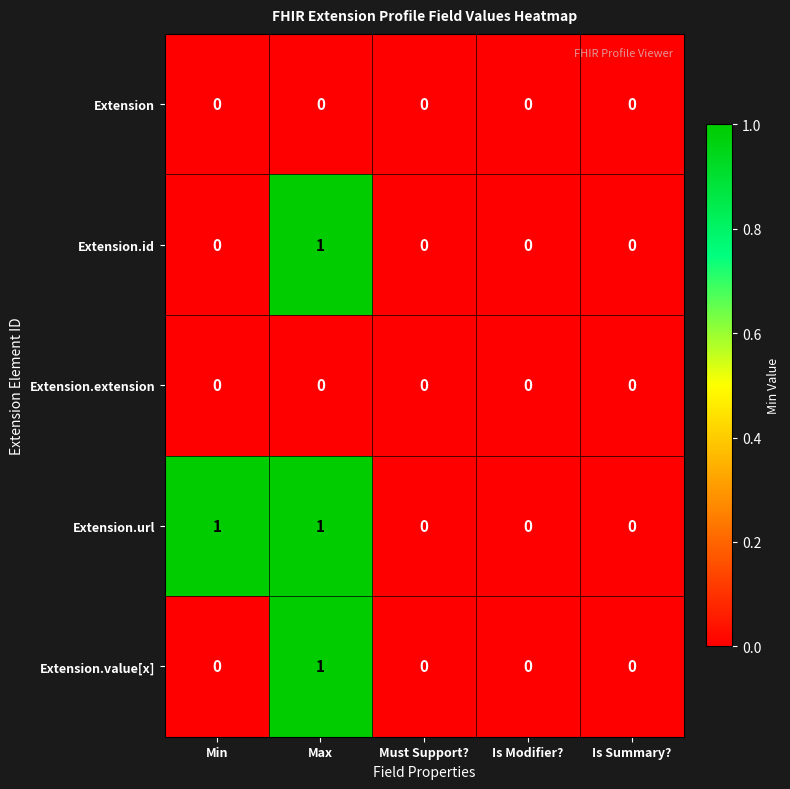

Reading left to right, what are all the values shown in this chart?

Extension: Min=0	Max=0	Must Support?=0	Is Modifier?=0	Is Summary?=0
Extension.id: Min=0	Max=1	Must Support?=0	Is Modifier?=0	Is Summary?=0
Extension.extension: Min=0	Max=0	Must Support?=0	Is Modifier?=0	Is Summary?=0
Extension.url: Min=1	Max=1	Must Support?=0	Is Modifier?=0	Is Summary?=0
Extension.value[x]: Min=0	Max=1	Must Support?=0	Is Modifier?=0	Is Summary?=0